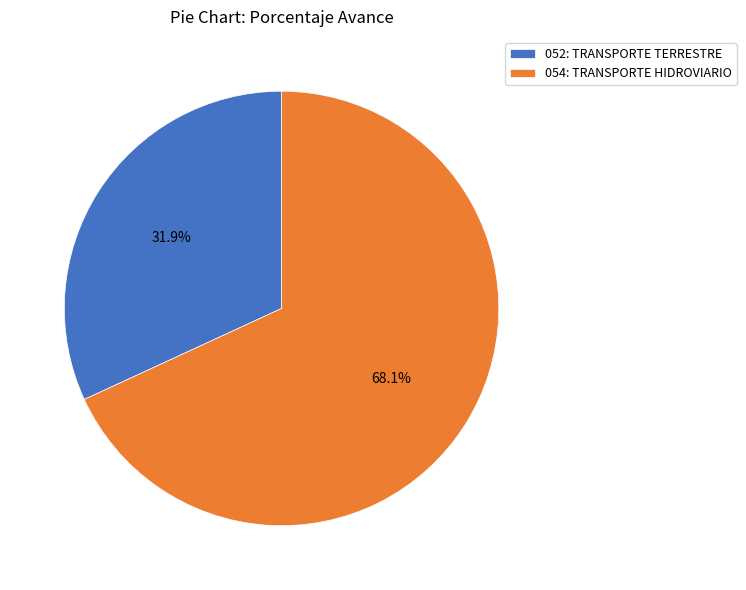

The 052: TRANSPORTE TERRESTRE slice represents 32% of the pie. True or false?

True